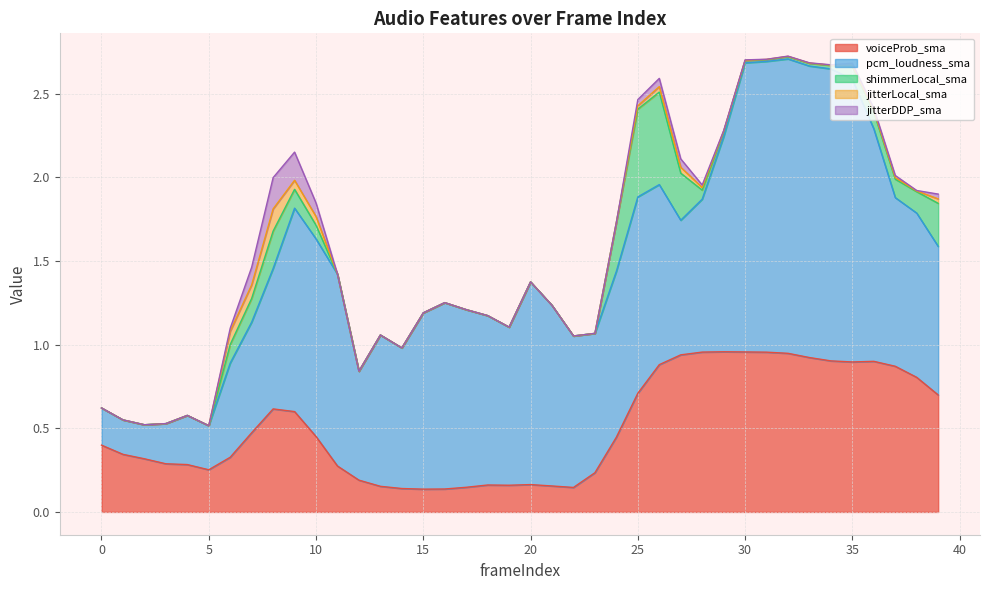

What is the spread (max minus min) of values at 16?

1.1